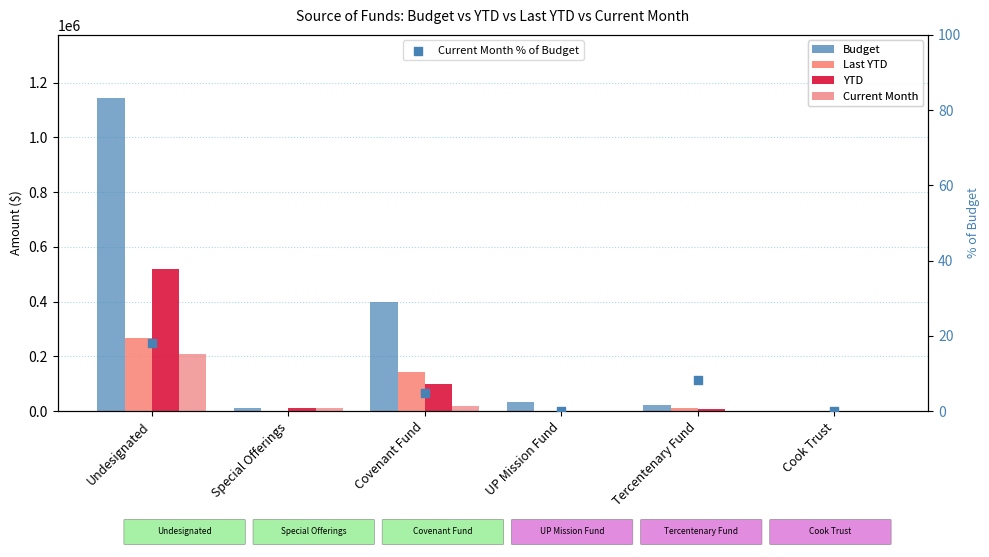

Which series reaches the minimum Y coordinate?

Last YTD